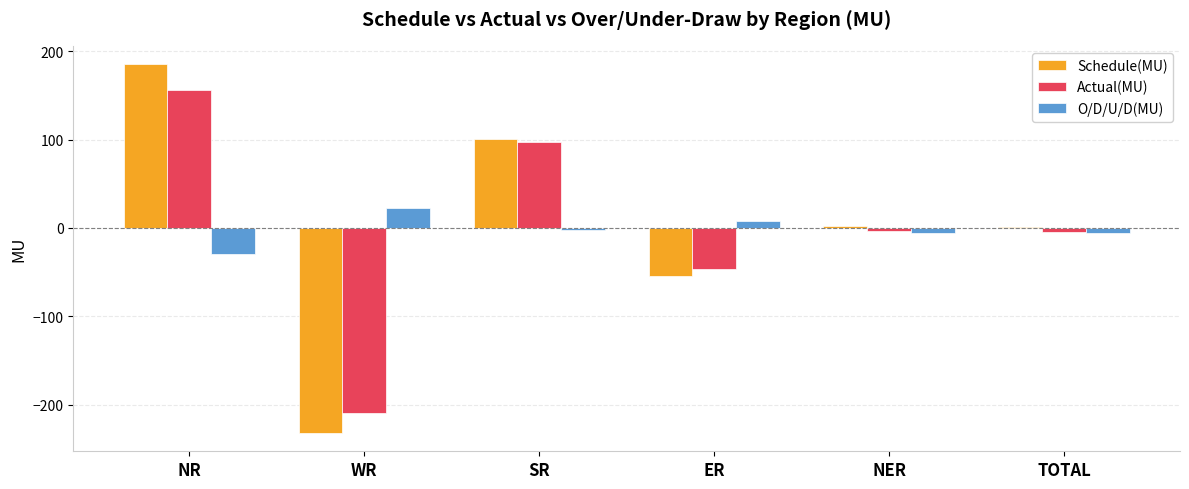

The value of O/D/U/D(MU) at WR is 22.9. True or false?

True